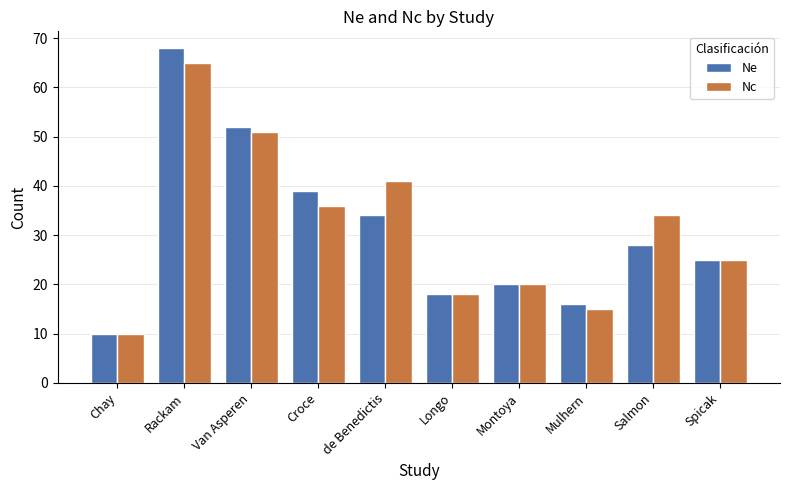

True or false: Nc has a value of 60 at Croce.

False